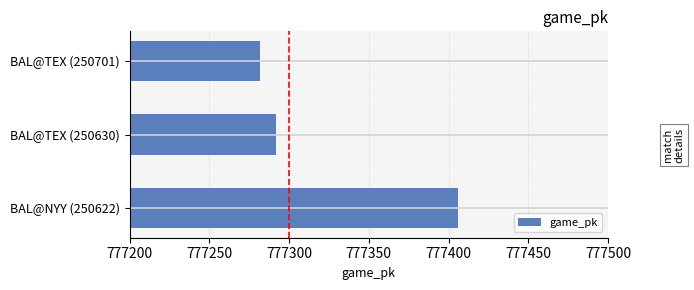

Between BAL@NYY (250622) and BAL@TEX (250630), which is larger?

BAL@NYY (250622)